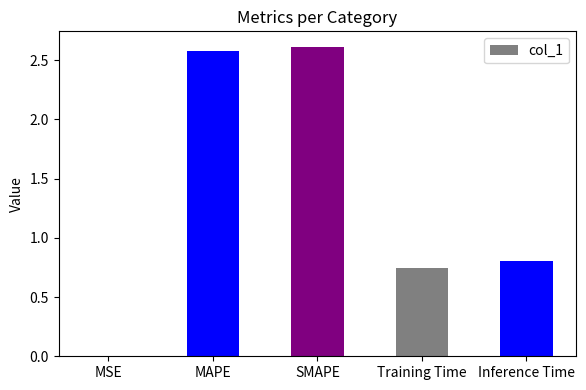

The value at Inference Time is 0.5. True or false?

False